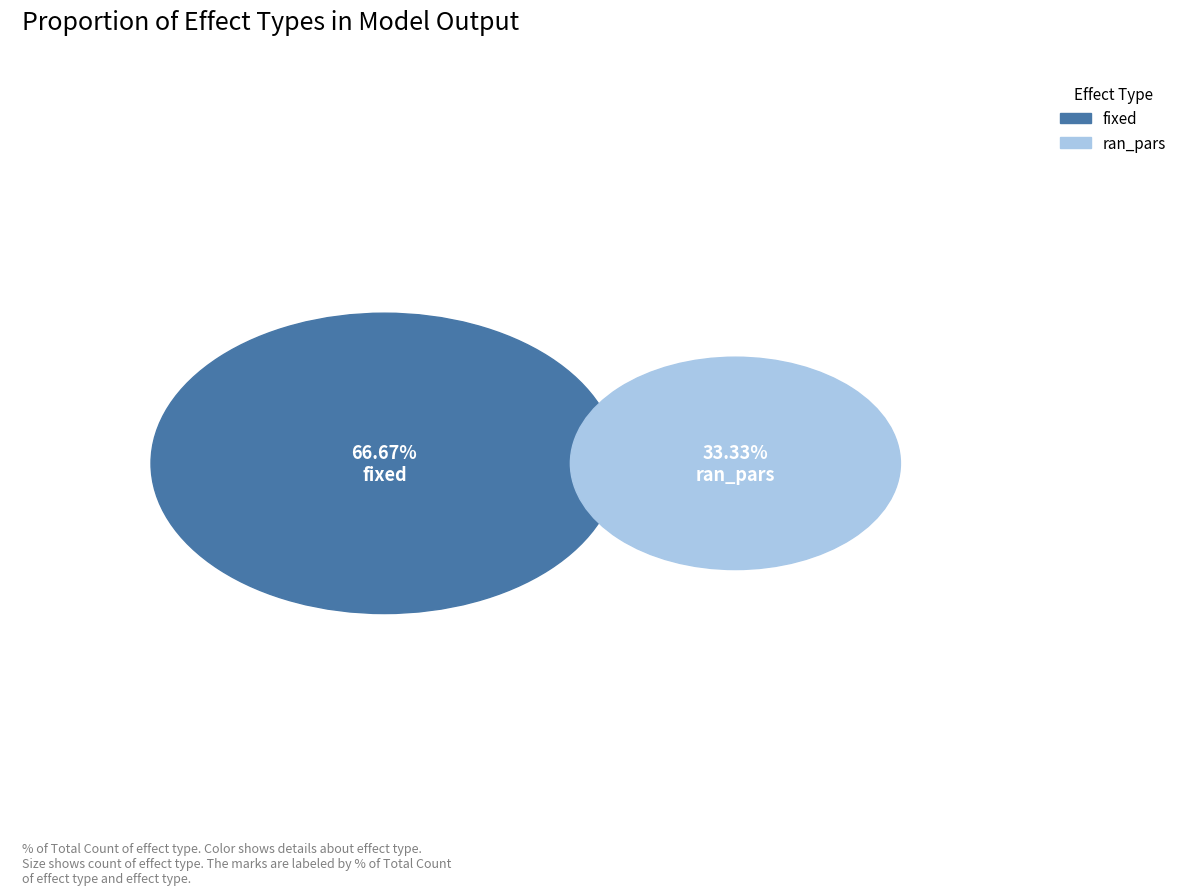

The fixed slice represents 74% of the pie. True or false?

False